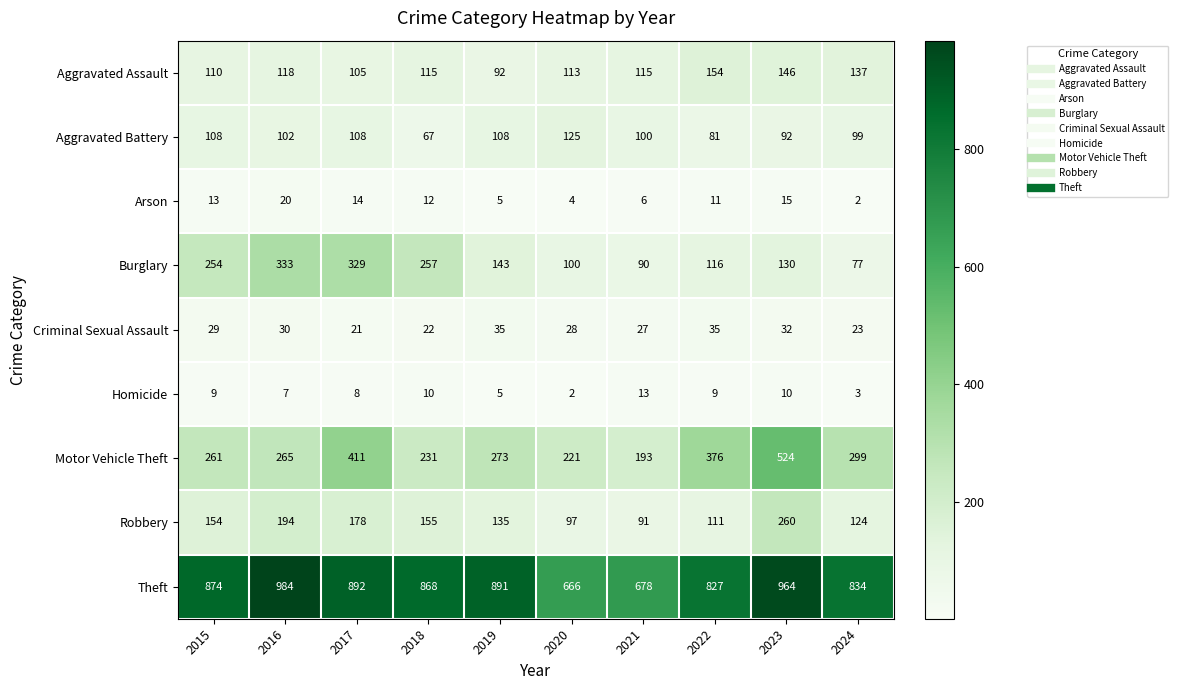

What is the difference between the Theft values at 2017 and 2021?

214